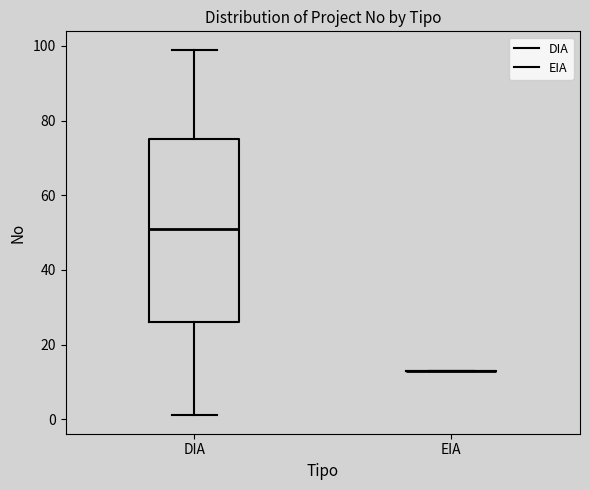

Reading left to right, transcribe this box plot: for each box, give where its median line is, the range the box spans, and where its two whiskers end, as read against the y-axis. The values are not printed on the chart, so give them approximately, as read against the axis.

DIA: median 52, box 26 to 76, whiskers 2 to 100
EIA: box collapsed to a line at 14, whiskers 14 to 14